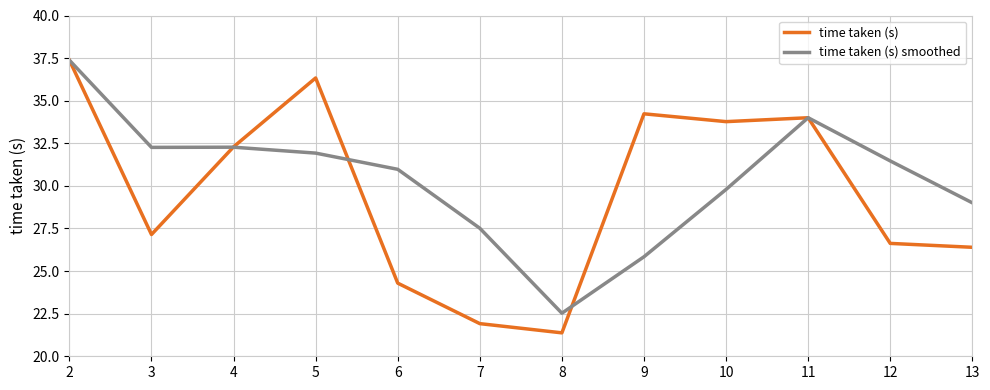

Reading left to right, what are all the values shown in this chart?

time taken (s): 2=37.4	3=27.1	4=32.3	5=36.3	6=24.3	7=21.9	8=21.4	9=34.2	10=33.8	11=34.0	12=26.6	13=26.4
time taken (s) smoothed: 2=37.4	3=32.3	4=32.3	5=31.9	6=31.0	7=27.5	8=22.5	9=25.8	10=29.8	11=34.0	12=31.5	13=29.0